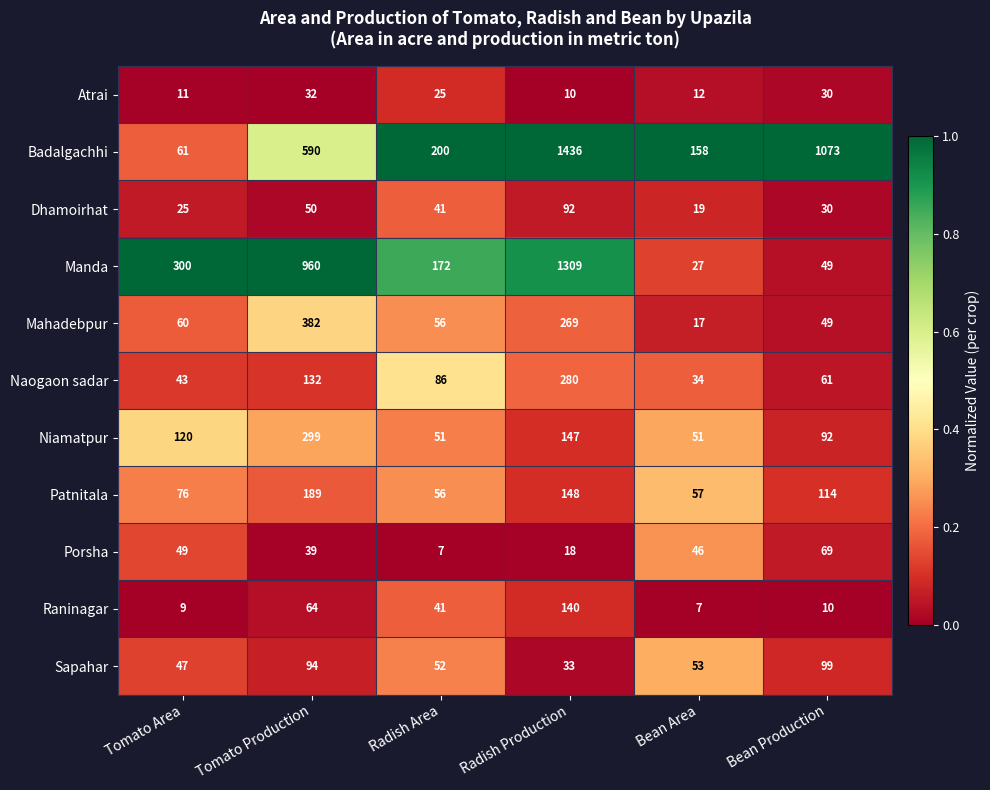

What is the maximum value for Raninagar?

140